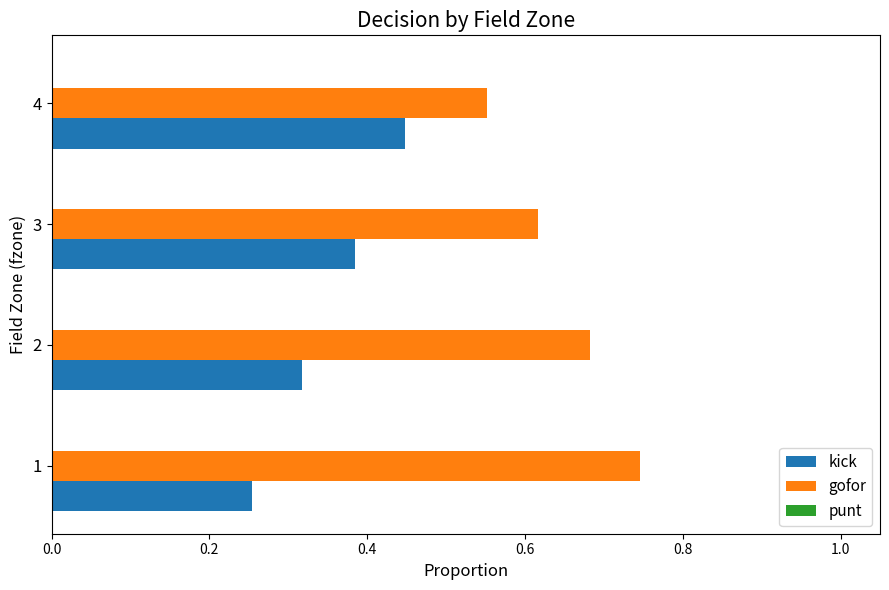

At 2, list the series in order from largest to smallest.

gofor, kick